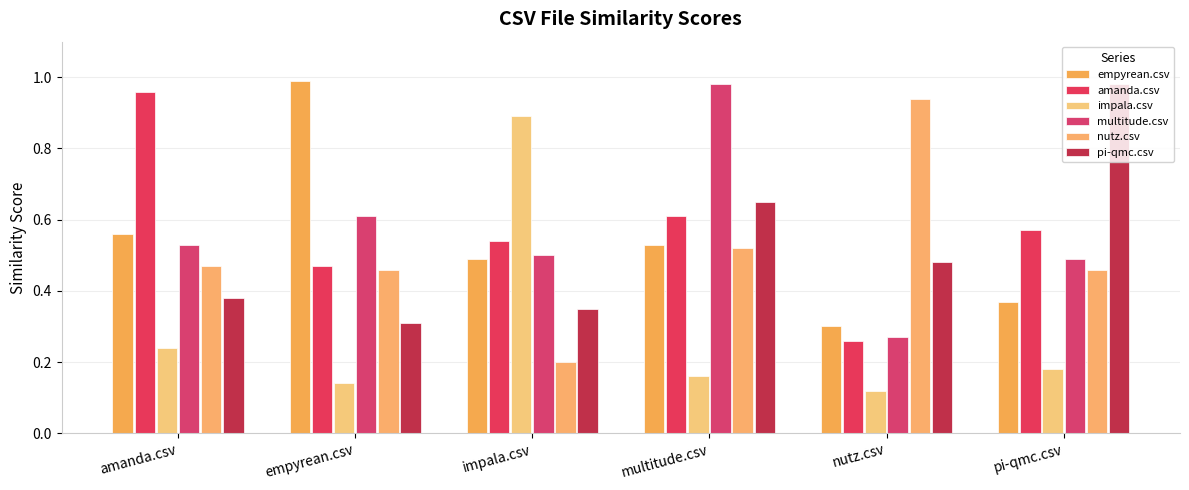

What are all the series names shown in the legend?

empyrean.csv, amanda.csv, impala.csv, multitude.csv, nutz.csv, pi-qmc.csv